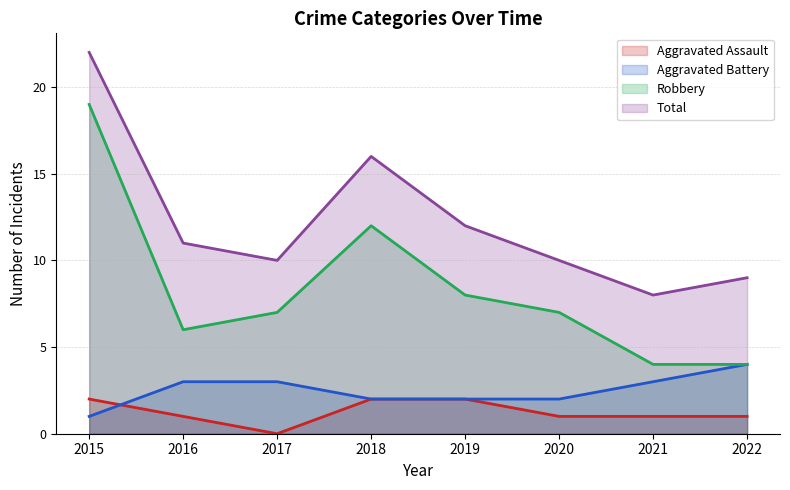

How many distinct data groups are displayed?

4